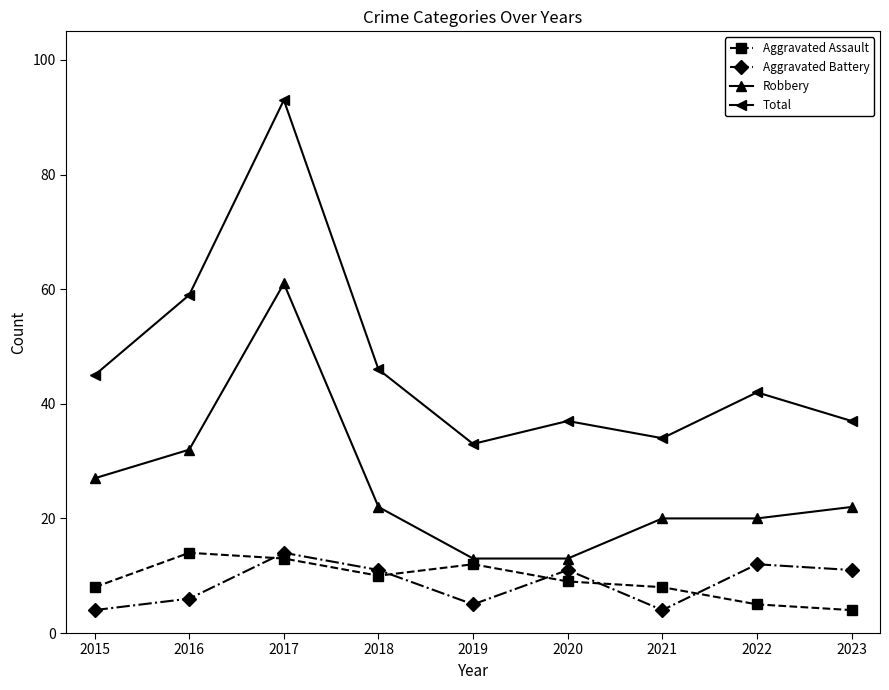

Which series has the largest total across all categories?

Total